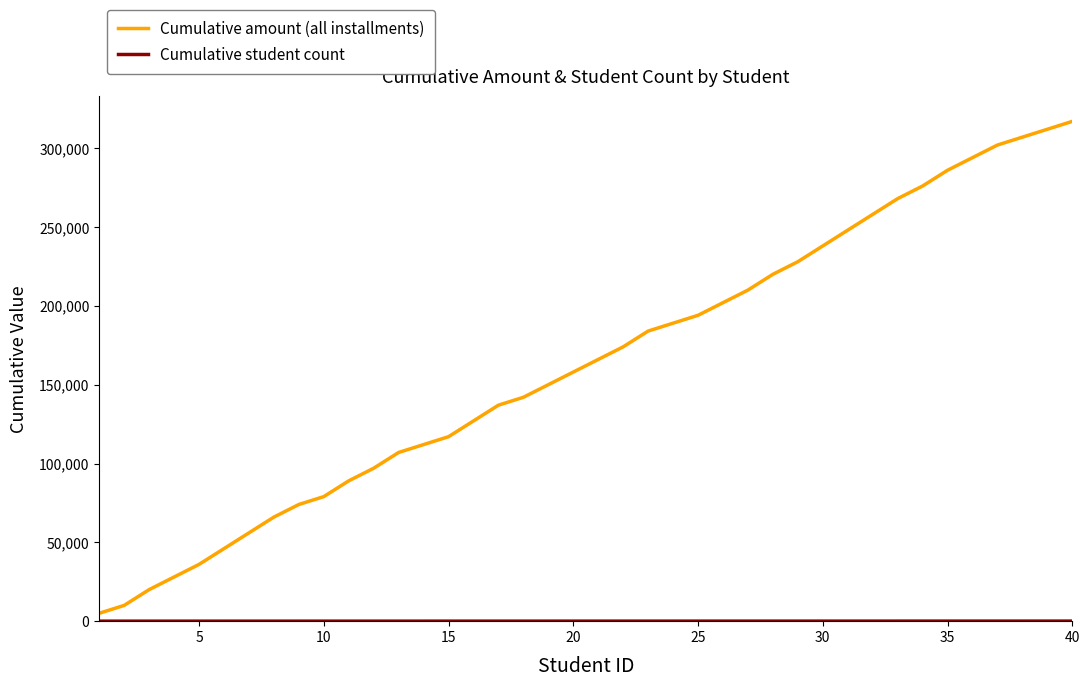

What is the maximum value shown in the chart?

317000